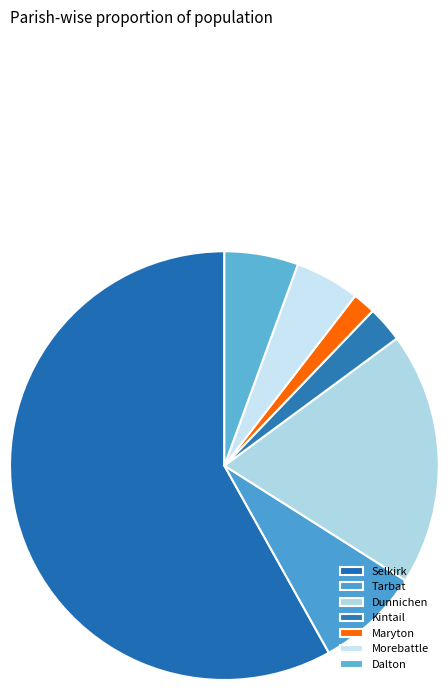

To the nearest percent, what is the combined percentage of Kintail and Tarbat?

11%